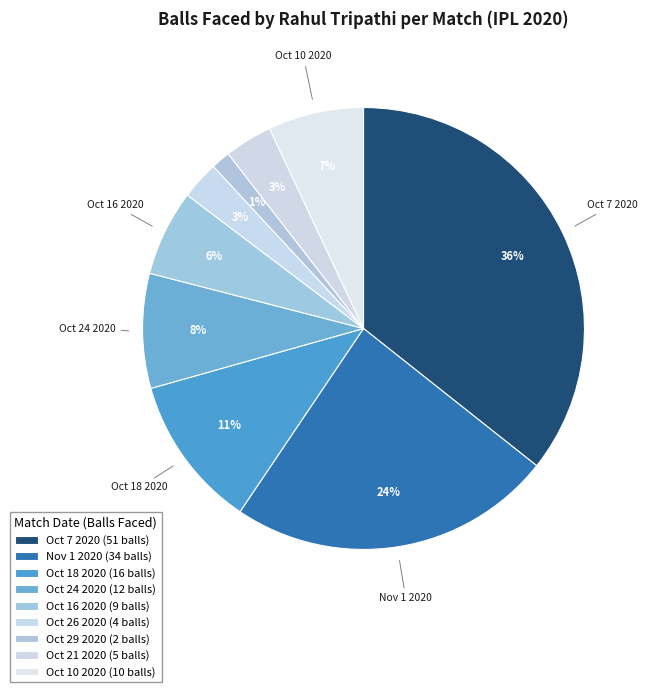

Rank the categories by value from highest to lowest.

Oct 7 2020, Nov 1 2020, Oct 18 2020, Oct 24 2020, Oct 10 2020, Oct 16 2020, Oct 21 2020, Oct 26 2020, Oct 29 2020